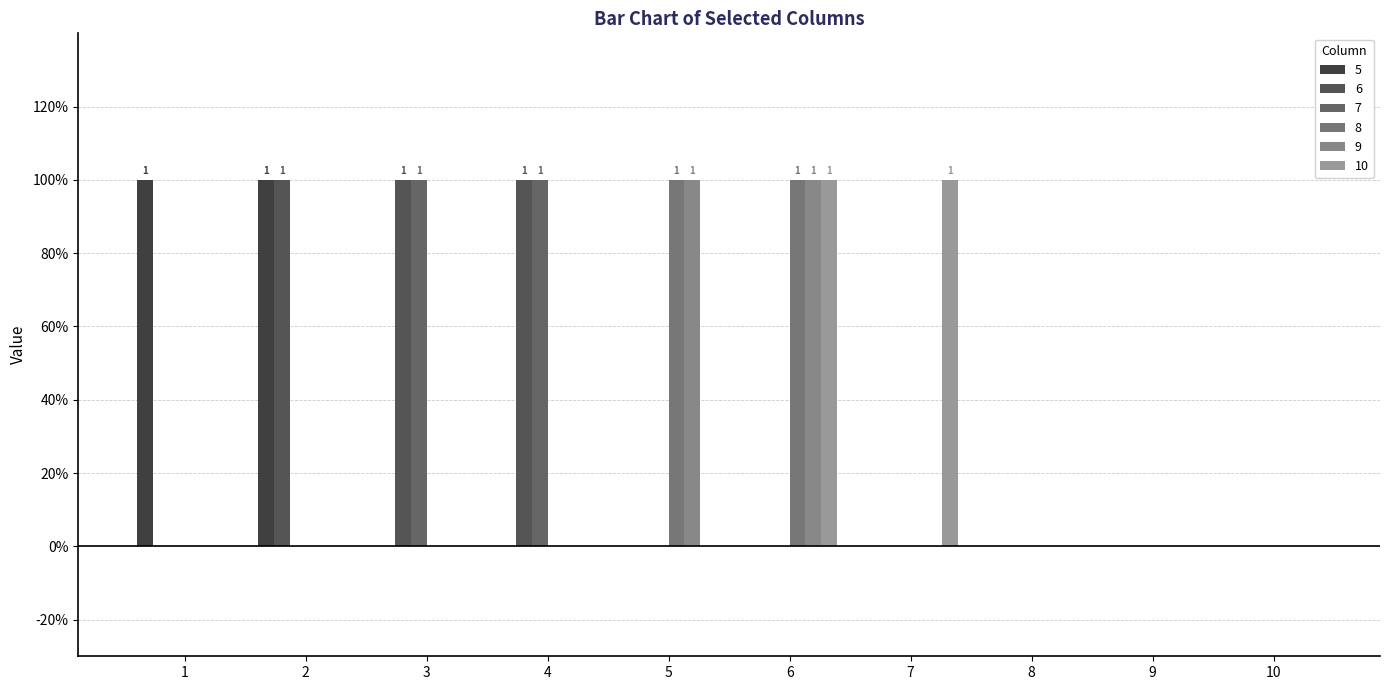

Reading left to right, extract all data points from this chart.

5: 1=1	2=1	3=0	4=0	5=0	6=0	7=0	8=0	9=0	10=0
6: 1=0	2=1	3=1	4=1	5=0	6=0	7=0	8=0	9=0	10=0
7: 1=0	2=0	3=1	4=1	5=0	6=0	7=0	8=0	9=0	10=0
8: 1=0	2=0	3=0	4=0	5=1	6=1	7=0	8=0	9=0	10=0
9: 1=0	2=0	3=0	4=0	5=1	6=1	7=0	8=0	9=0	10=0
10: 1=0	2=0	3=0	4=0	5=0	6=1	7=1	8=0	9=0	10=0